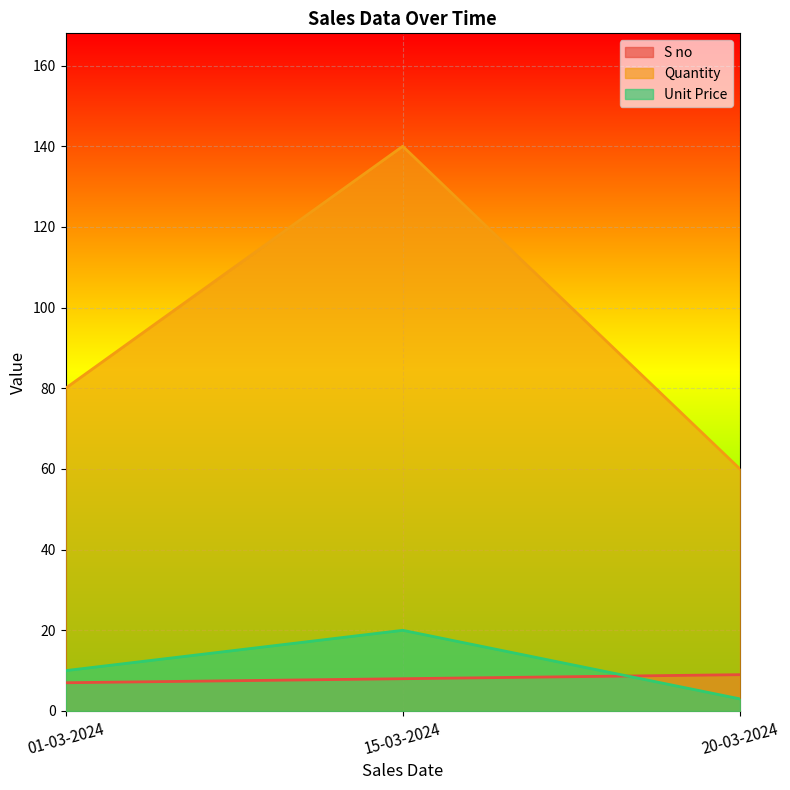

The Unit Price series shows 3 at 20-03-2024. True or false?

True